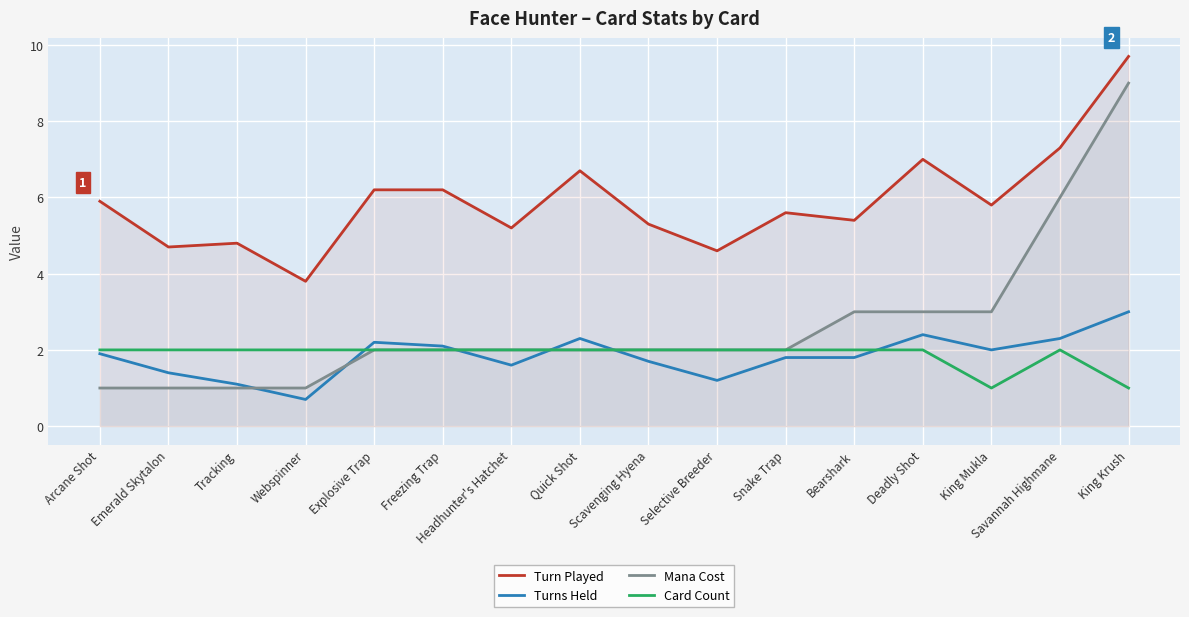

What is the sum of the Mana Cost values at Webspinner and Quick Shot?

3.0